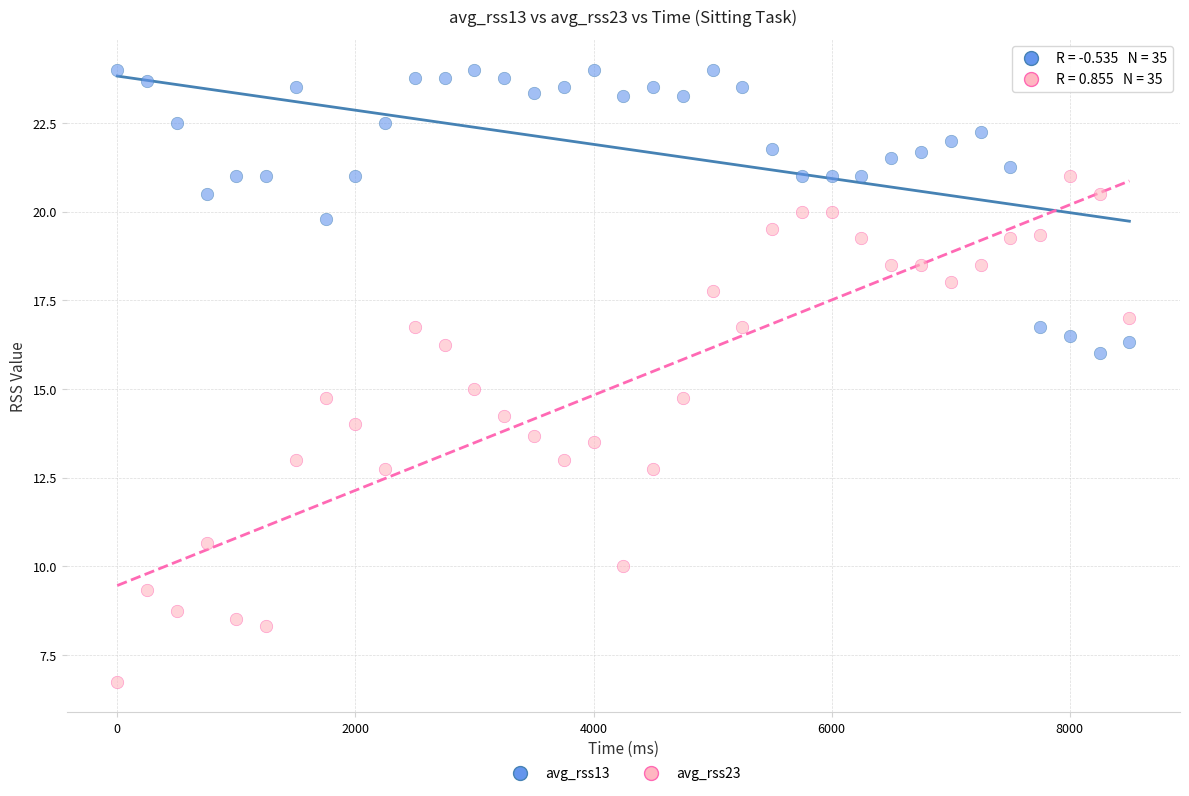

Which series contains the highest Y value?

avg_rss13